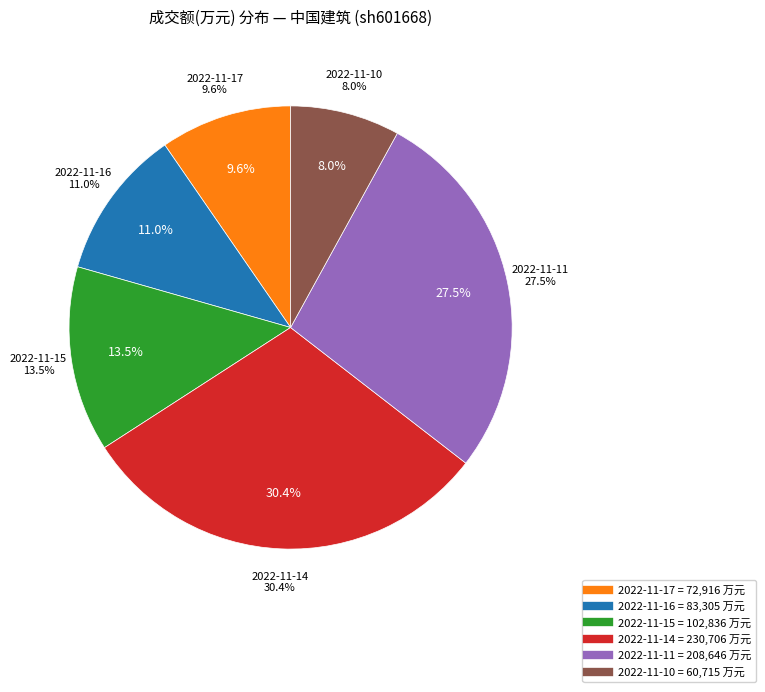

To the nearest percent, what is the difference between the largest and smallest slice percentages?

22%